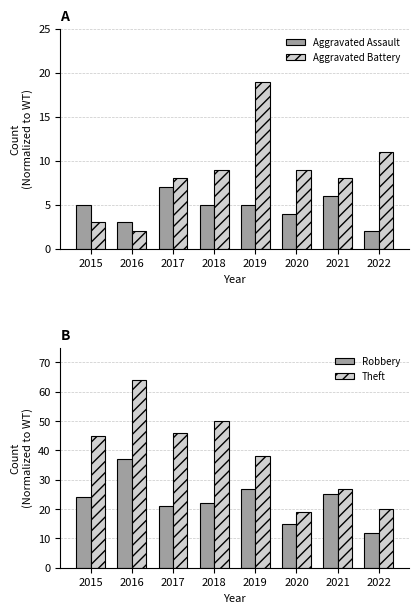

Count the number of categories in the chart.

8